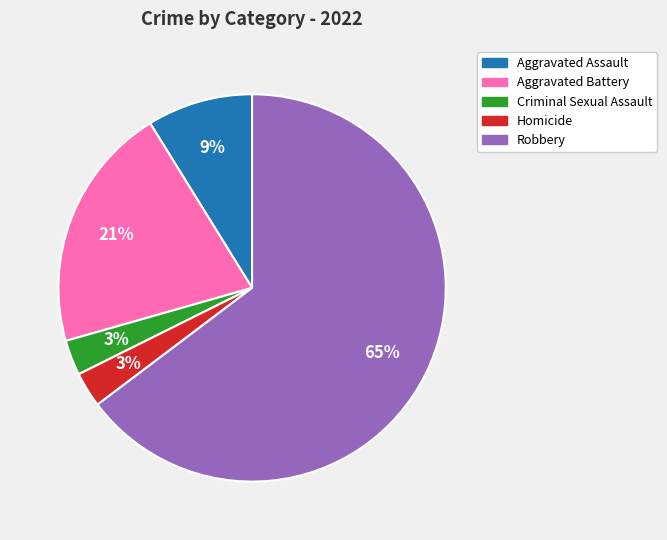

What percentage is the Aggravated Battery slice, to the nearest percent?

21%